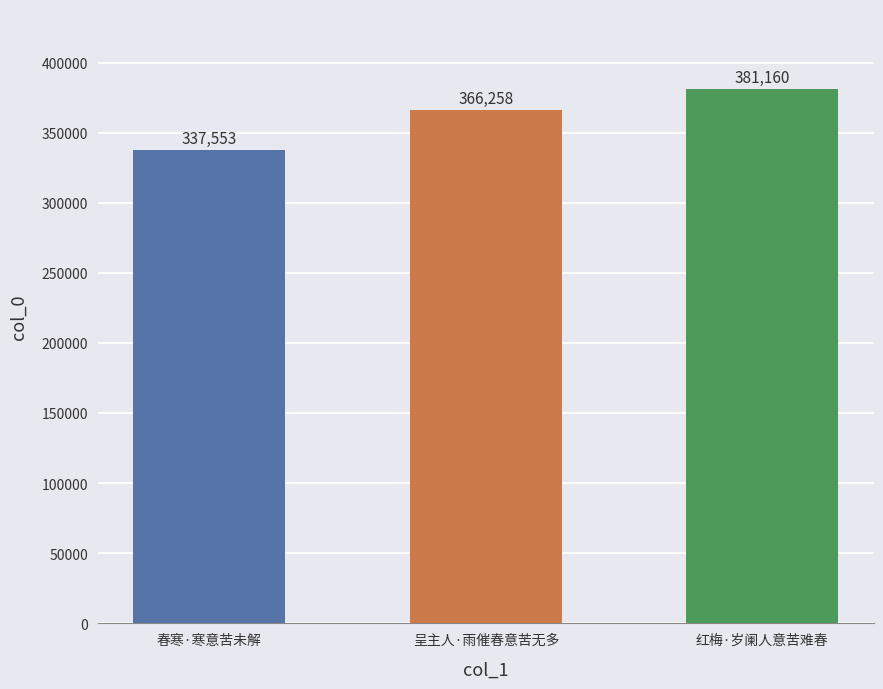

List the labels in order of value, largest first.

红梅·岁阑人意苦难春, 呈主人·雨催春意苦无多, 春寒·寒意苦未解